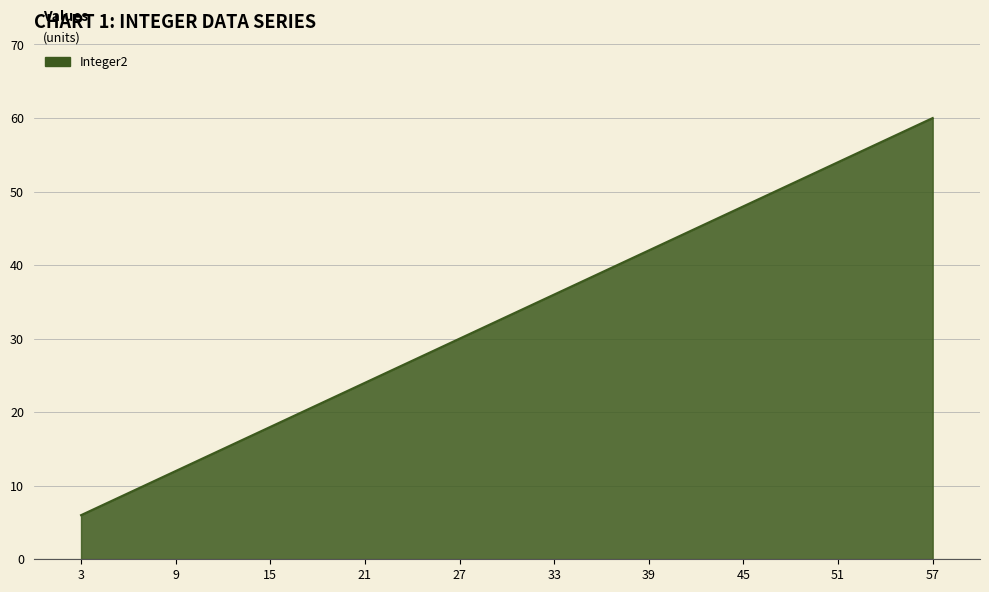

Approximately how many times larger is the value at 33 compared to 57?

0.6